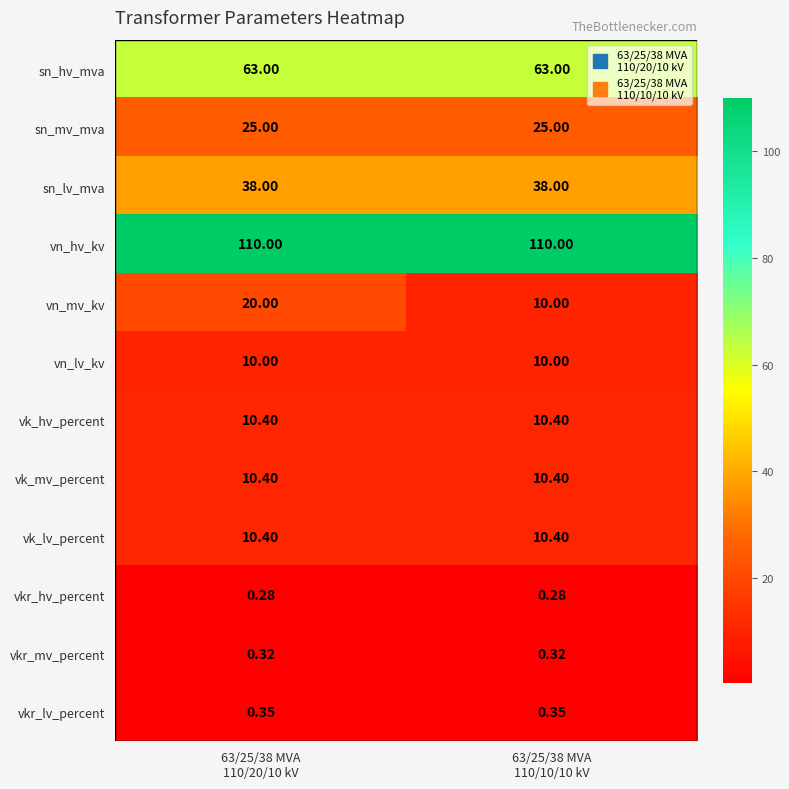

Which series has the largest total across all categories?

vn_hv_kv